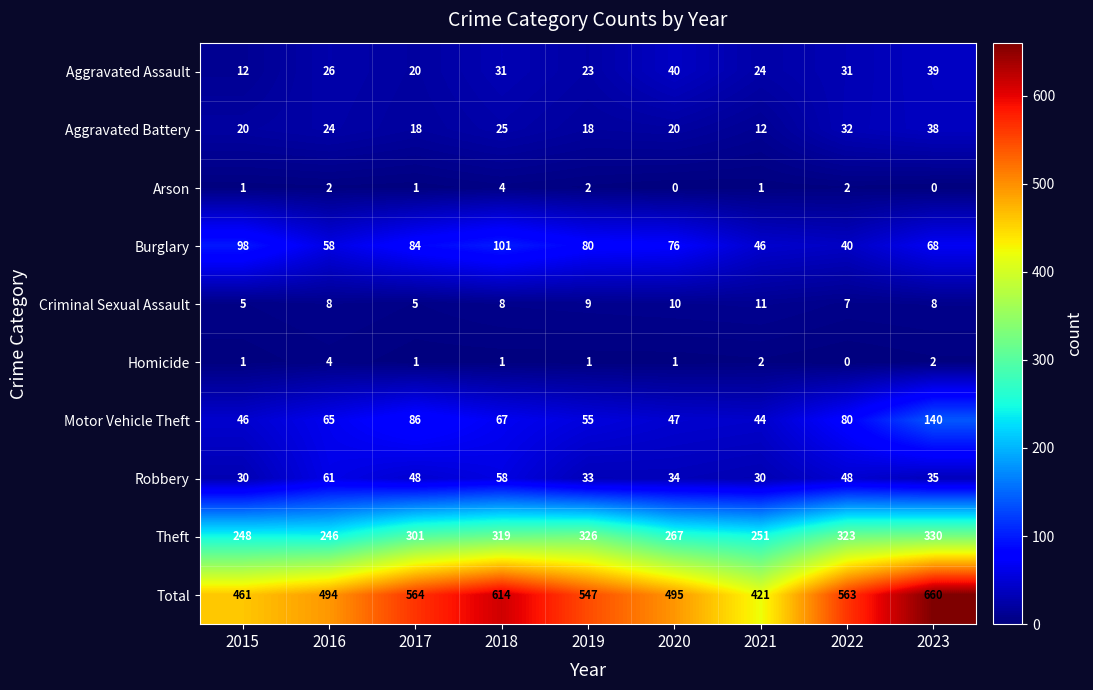

Which series has the largest range (max minus min)?

Total